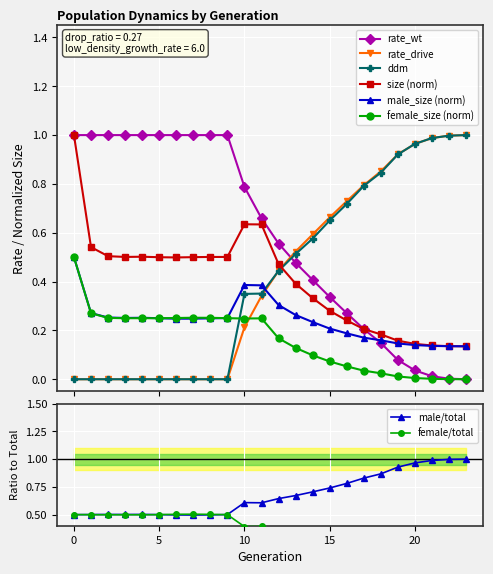

What is the total value across all series at 15?

2.2